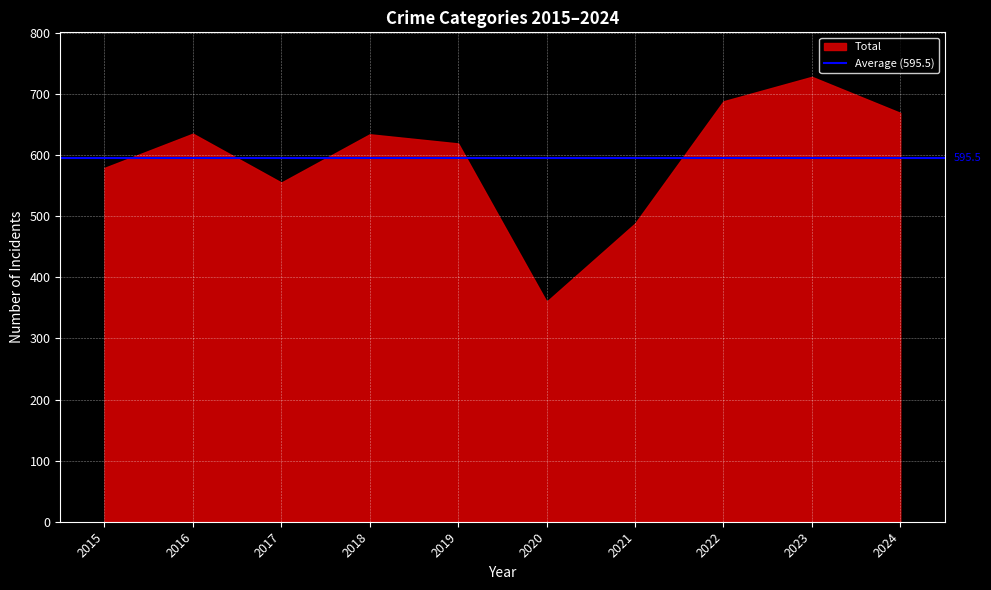

What is the difference between the values at 2018 and 2022?

54